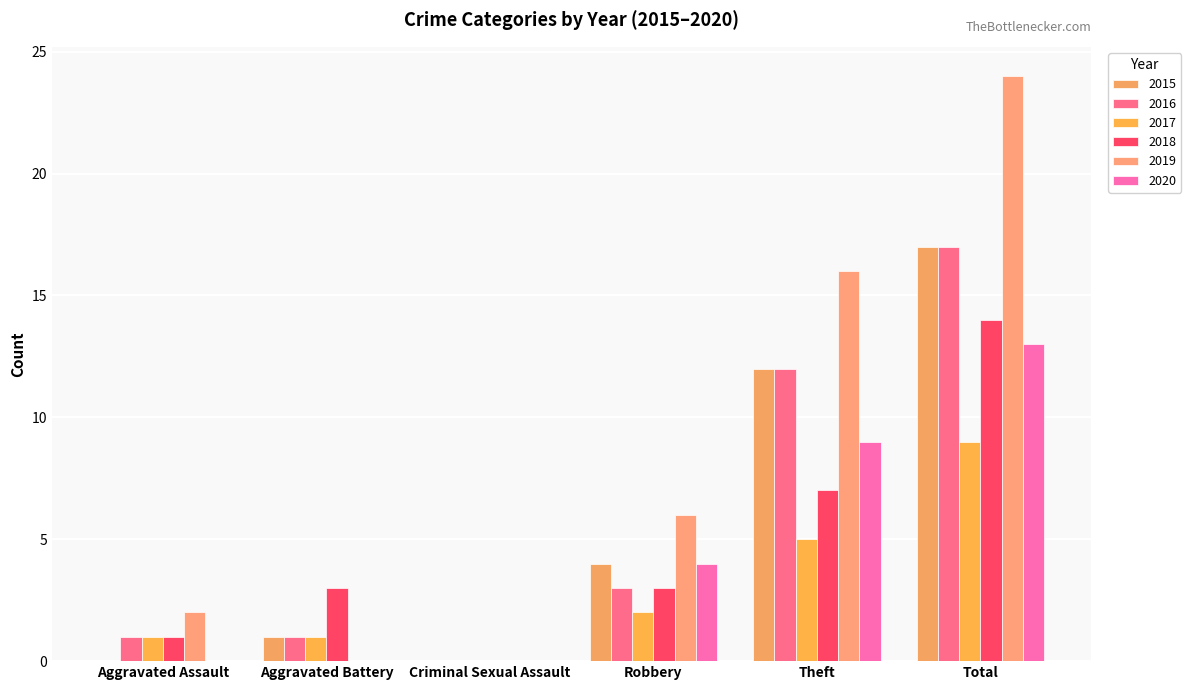

Count the number of categories in the chart.

6